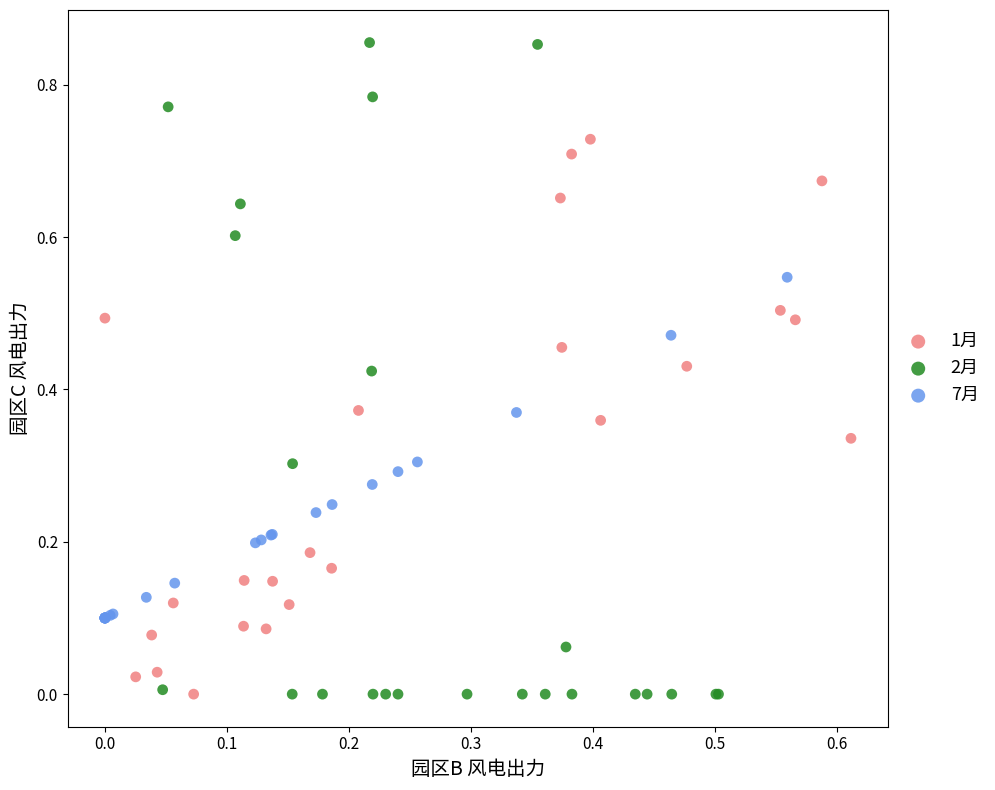

Which series has the largest Y range (max minus min)?

2月